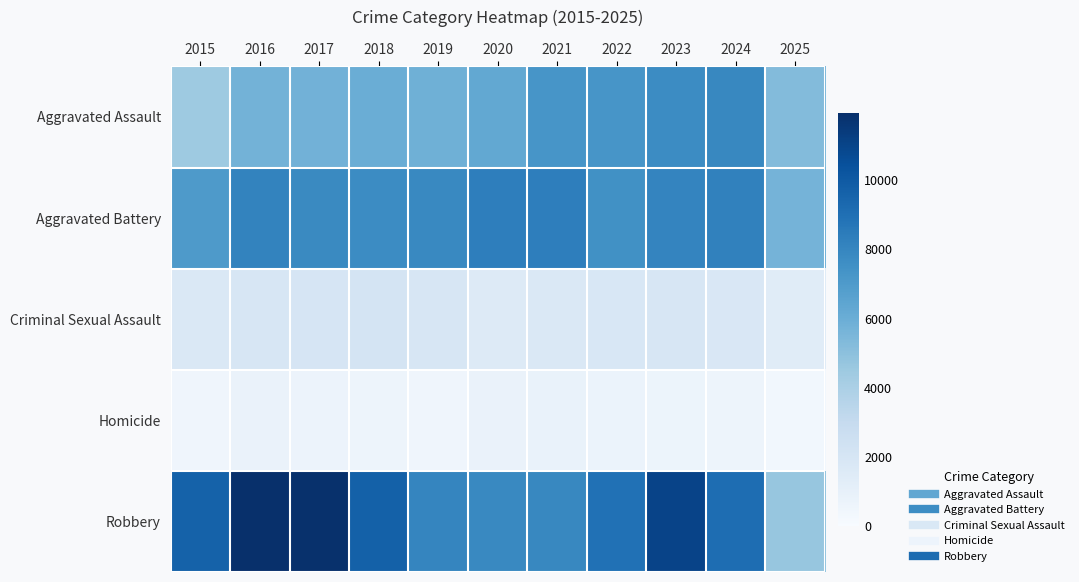

Which series has the widest spread of values?

Robbery